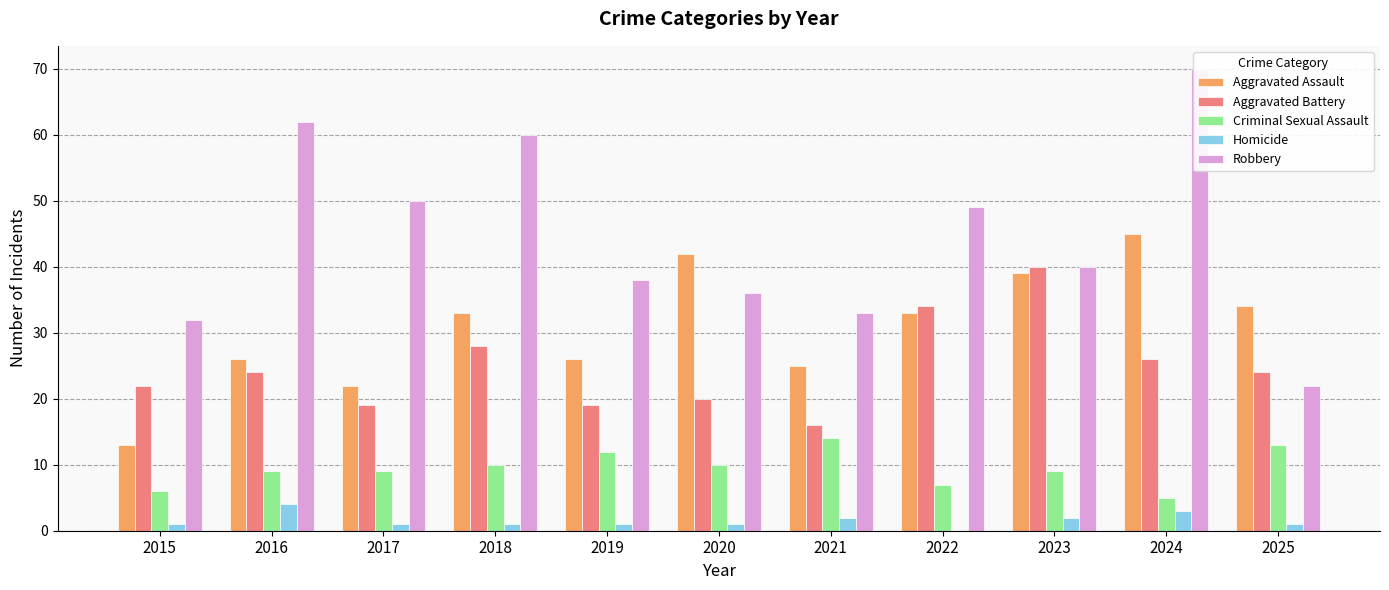

How many data points in Homicide are less than 1?

1